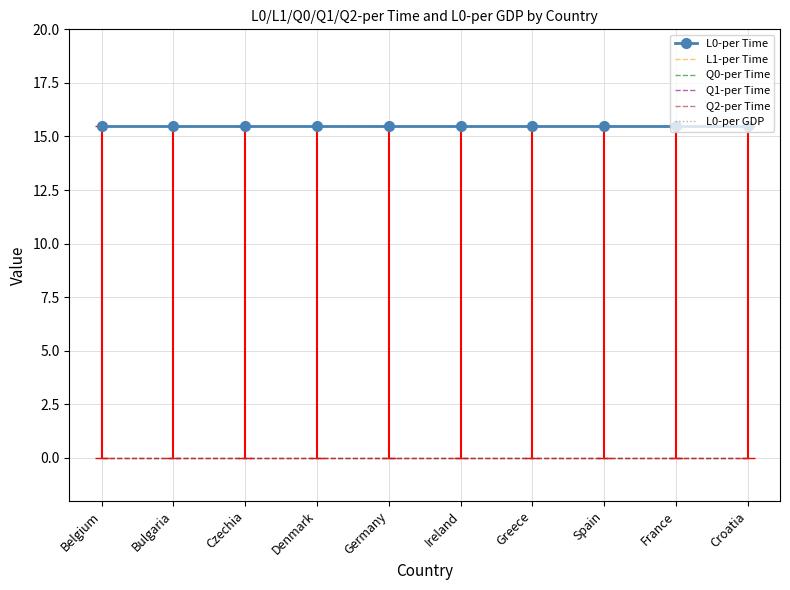

Between France and Croatia, which series saw the biggest shift?

L0-per Time